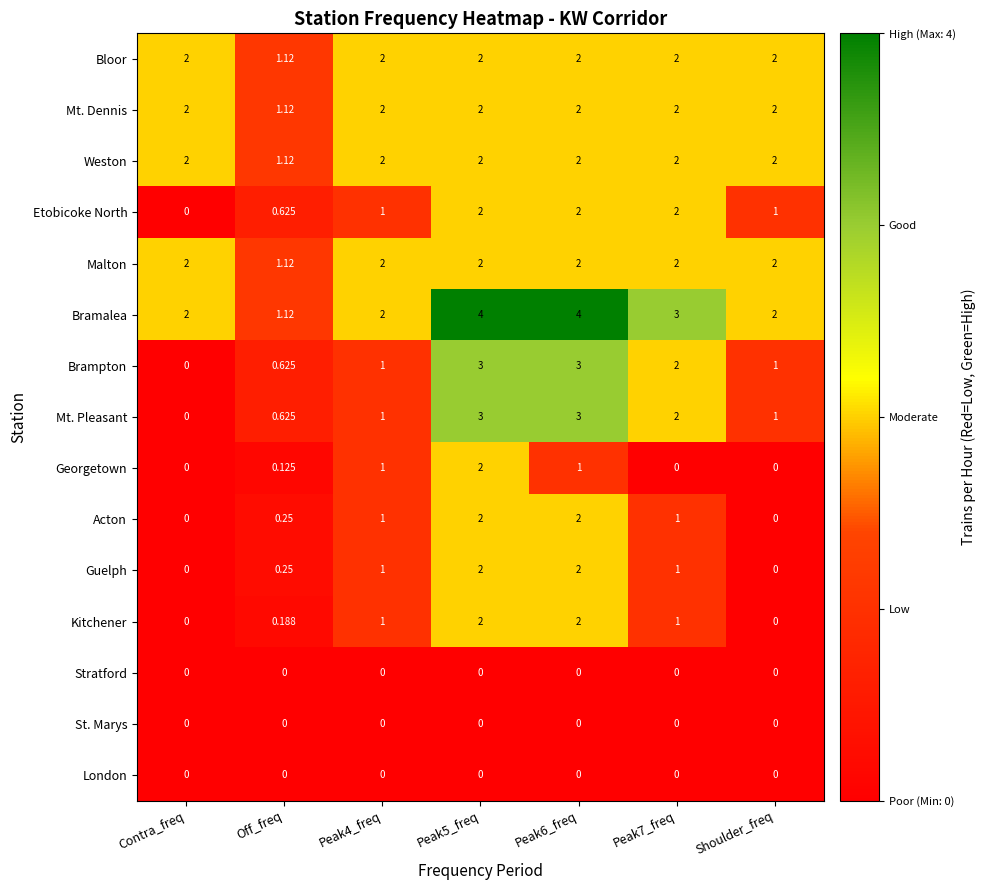

At which label is Mt. Dennis closest to 1?

Off_freq